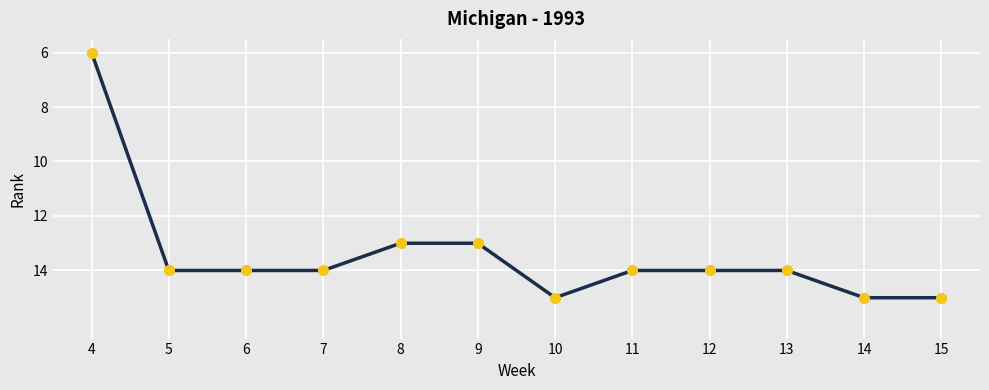

Reading right to left, what are all the values shown in this chart?

15	15	14	14	14	15	13	13	14	14	14	6